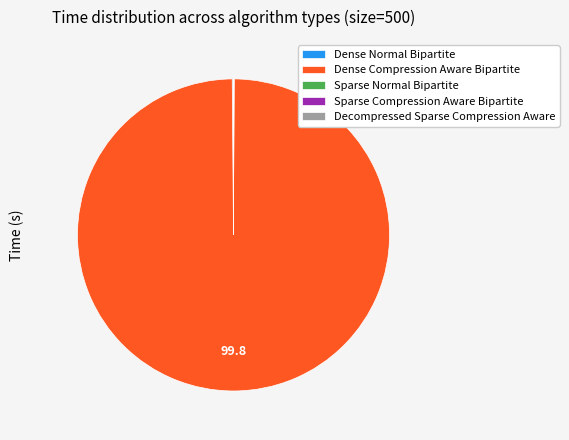

True or false: Dense Compression Aware Bipartite accounts for 100% of the total.

True